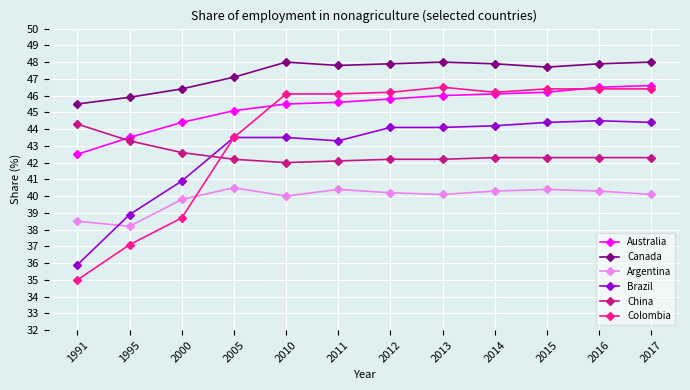

Is it true that Argentina equals 9.8 at 1995?

False